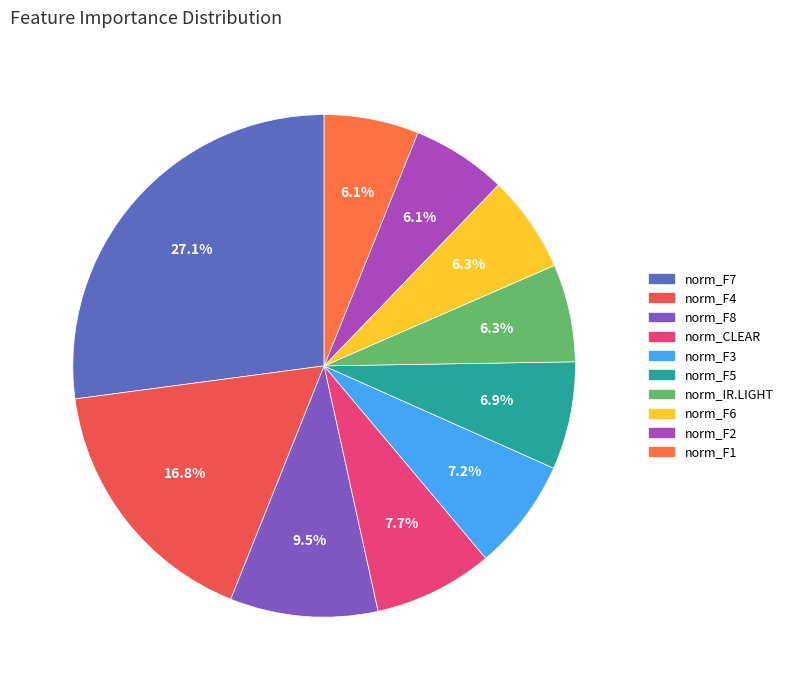

What is the total percentage of norm_F4 and norm_F7?

43.9%